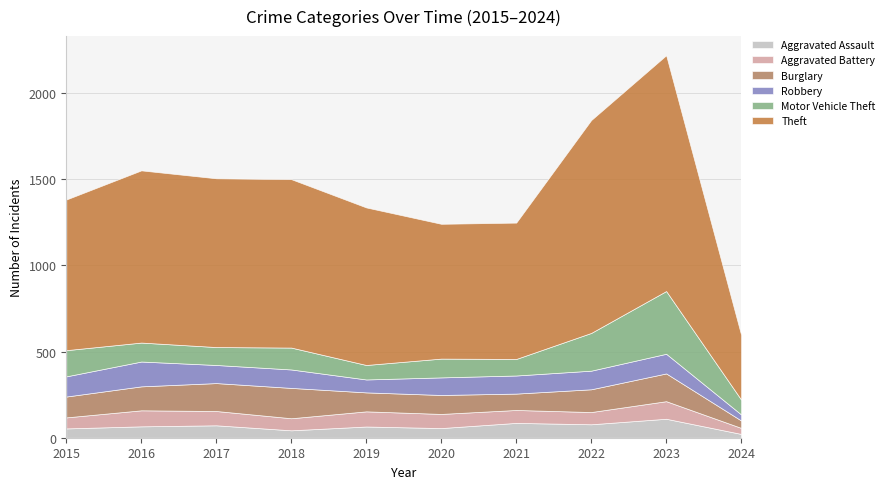

What is the sum of all Aggravated Assault values?

652